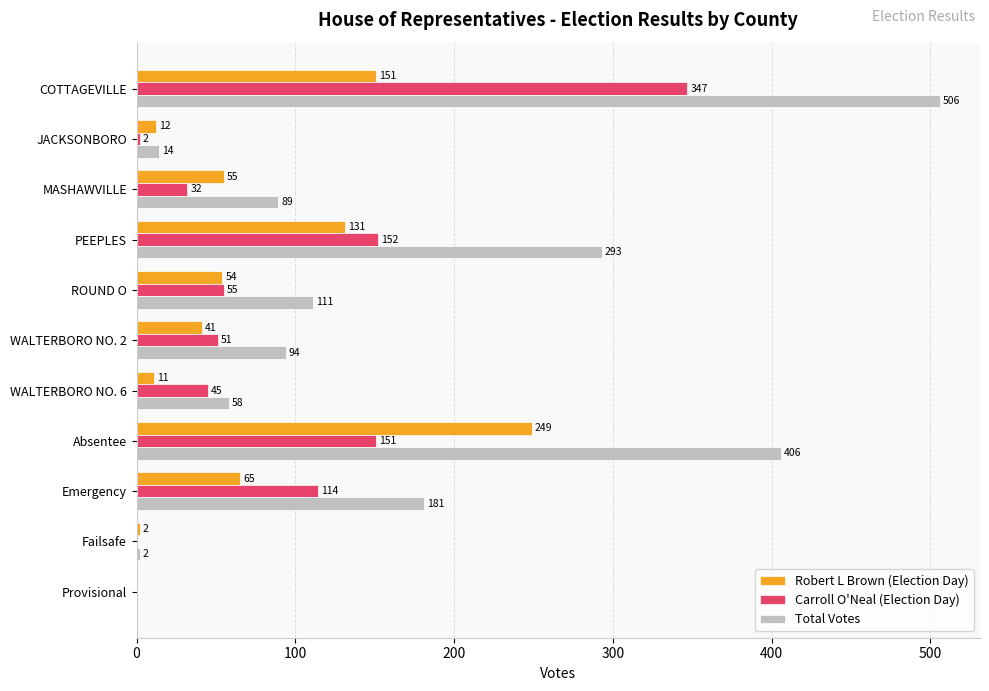

Between WALTERBORO NO. 6 and Provisional, which series saw the biggest shift?

Total Votes